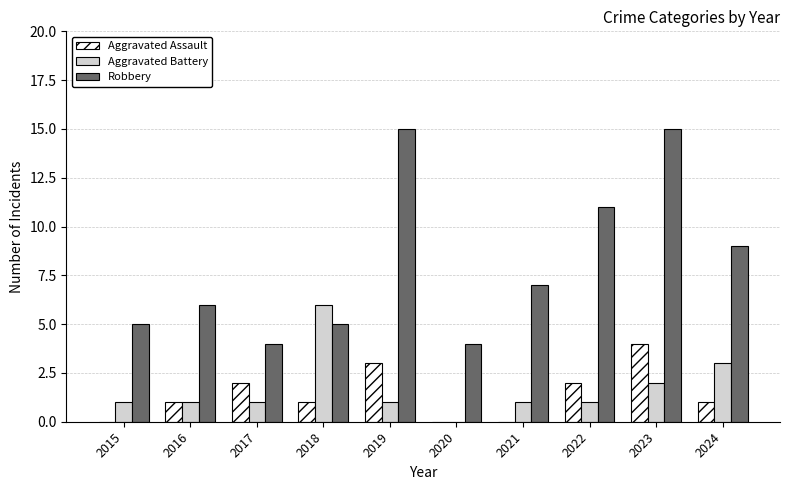

What is the average value of the Aggravated Assault series?

1